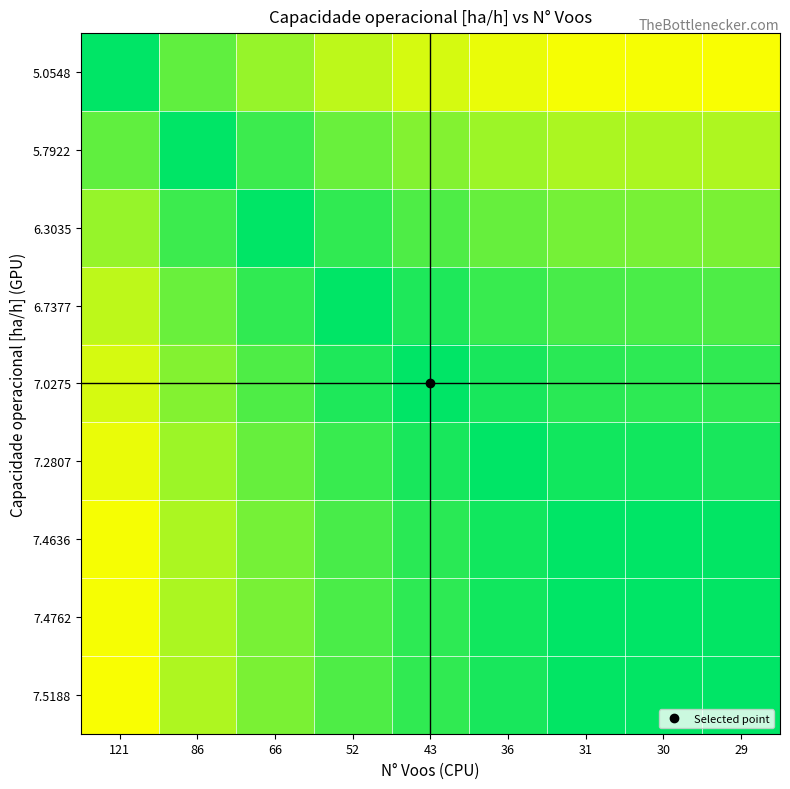

At which category does the chart reach its peak across all series?

121